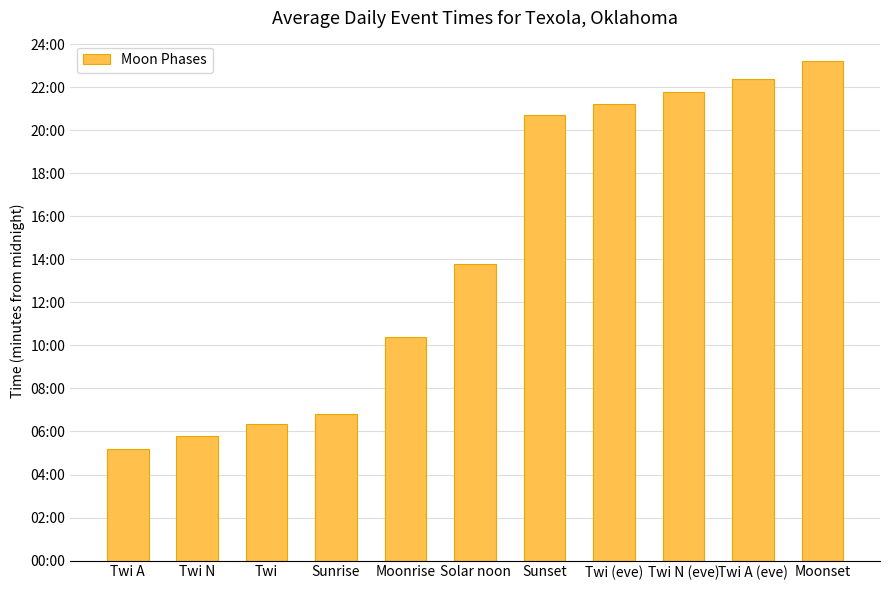

What is the smallest value displayed?

311